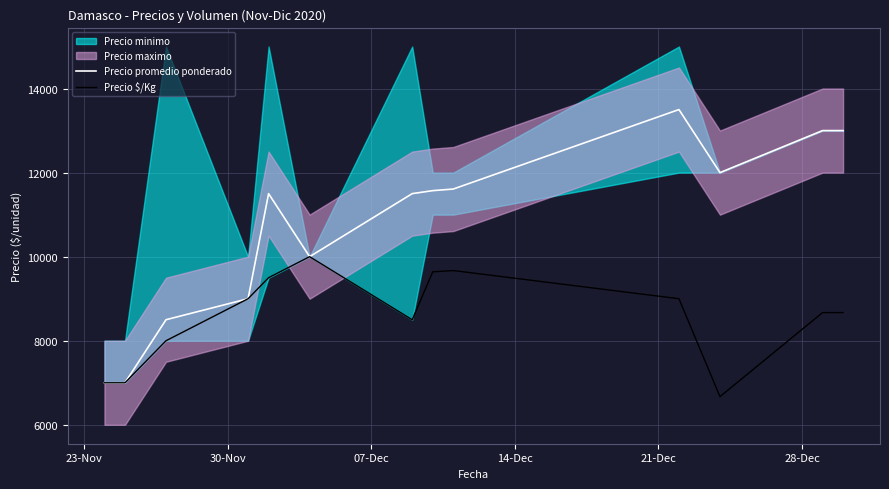

What is the maximum value for Precio promedio ponderado?

13500